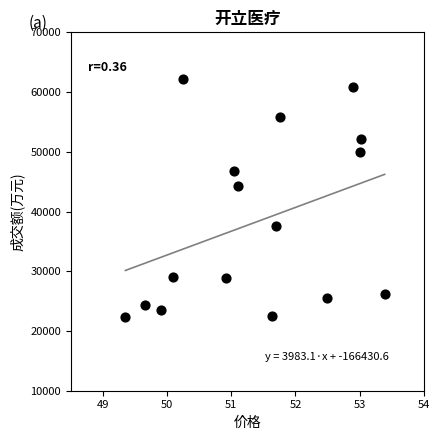

What is the range of Y values (max minus min)?

39981